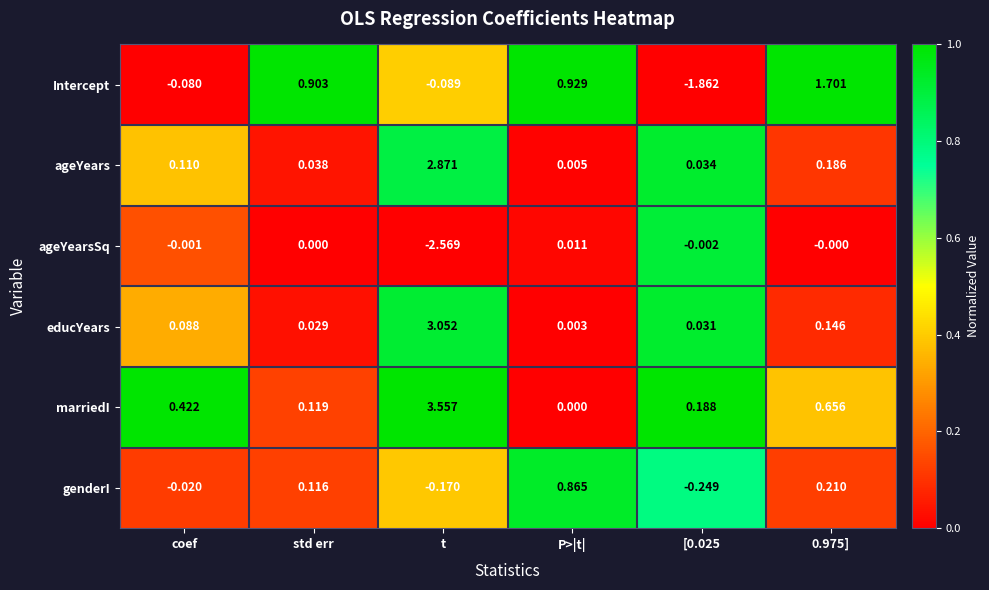

At which label does Intercept first exceed 0?

std err